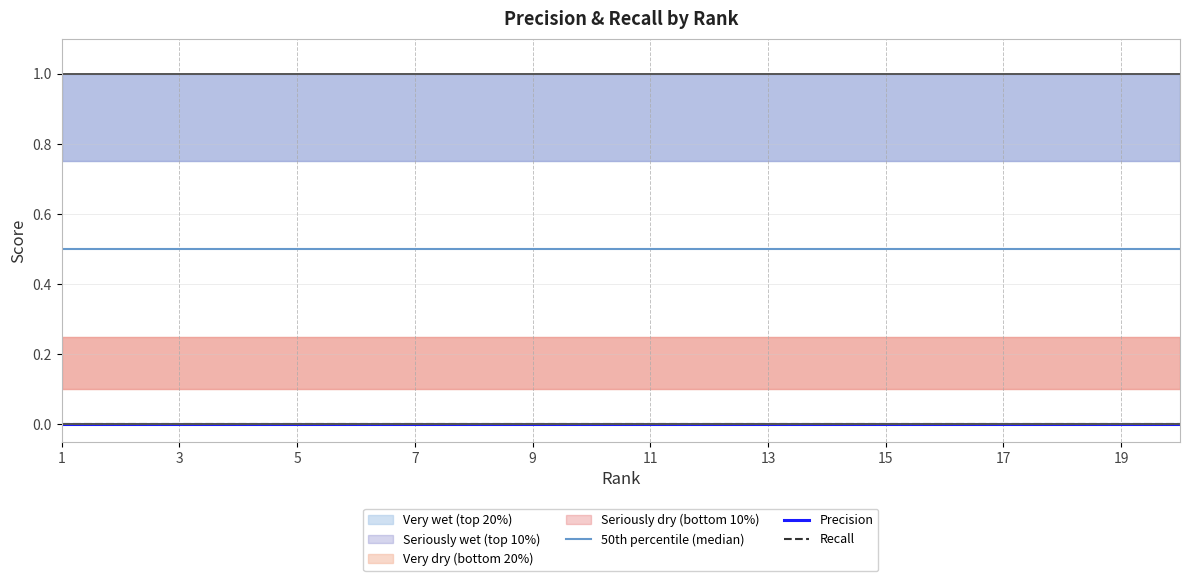

Between 16 and 7, which is larger?

16